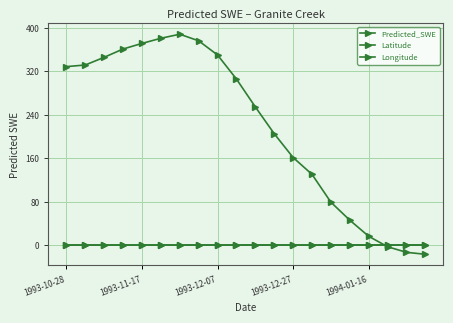

Is this an area chart (filled region under the line)?

No